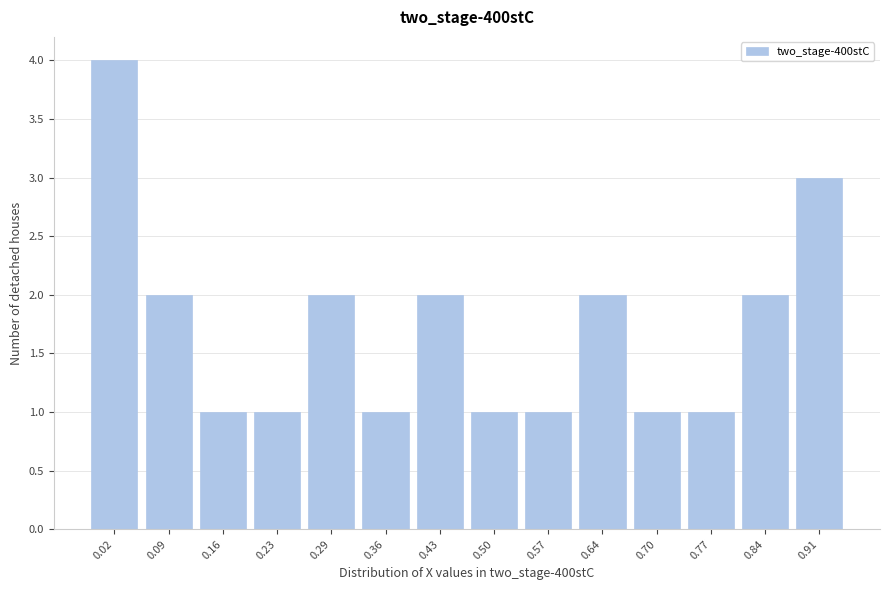

Reading left to right, list all the values displayed in this chart.

0.02=4	0.09=2	0.16=1	0.23=1	0.29=2	0.36=1	0.43=2	0.50=1	0.57=1	0.64=2	0.70=1	0.77=1	0.84=2	0.91=3